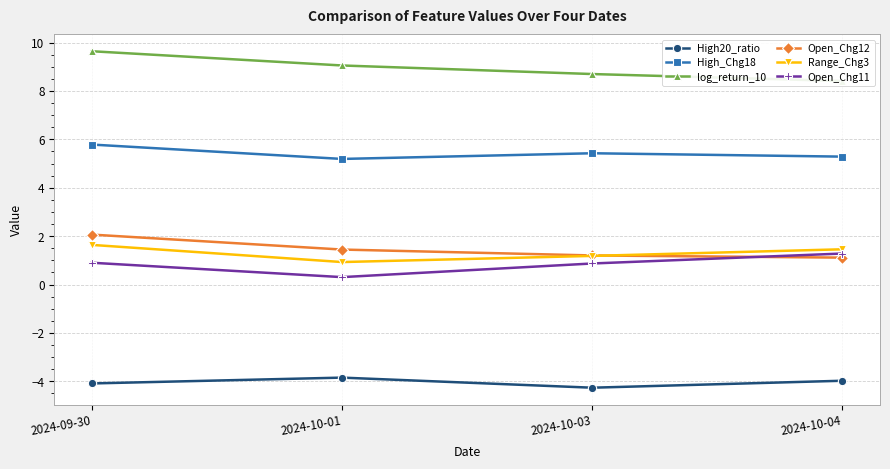

At which category is the sum across all series the highest?

2024-09-30